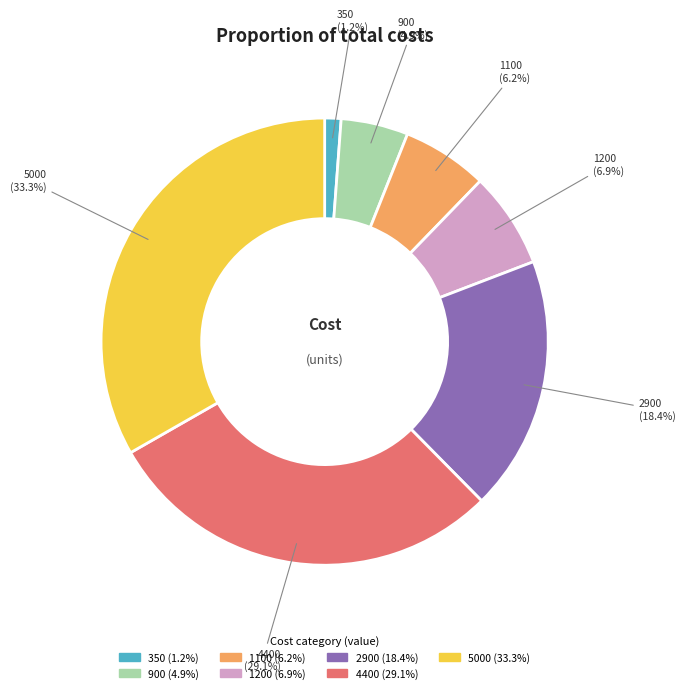

Which slice is the largest?

5000